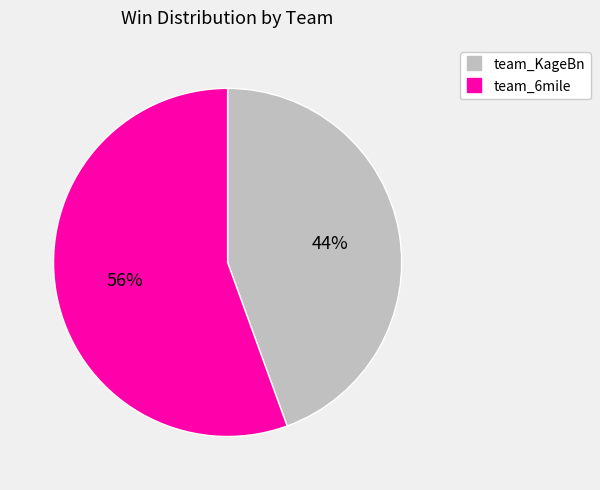

To the nearest percent, what is the combined percentage of team_KageBn and team_6mile?

100%